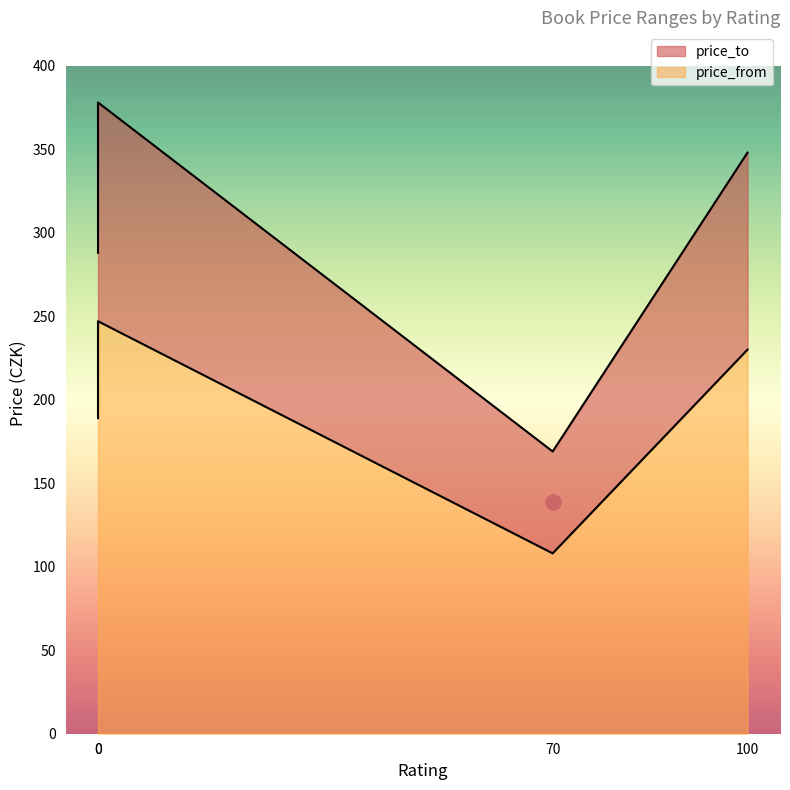

What are all the series names shown in the legend?

price_from, price_to